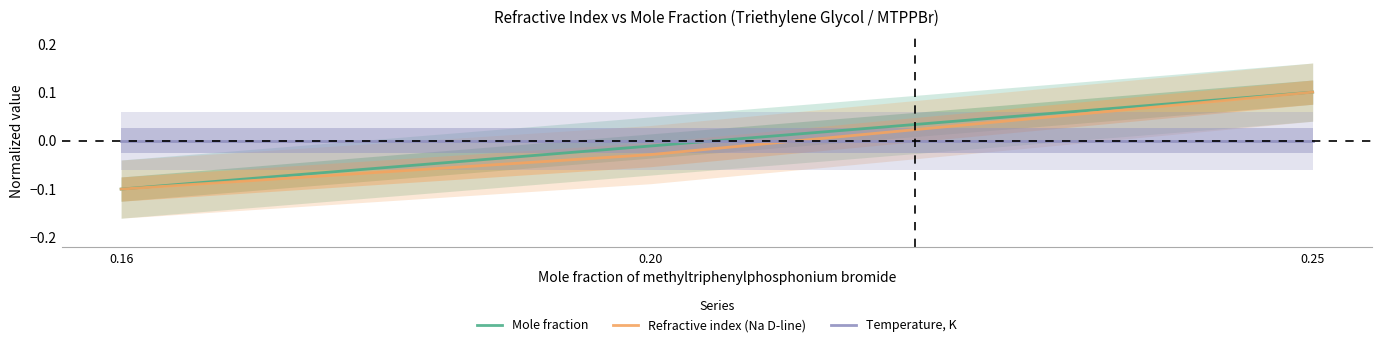

Which category has the highest value across all series?

0.25